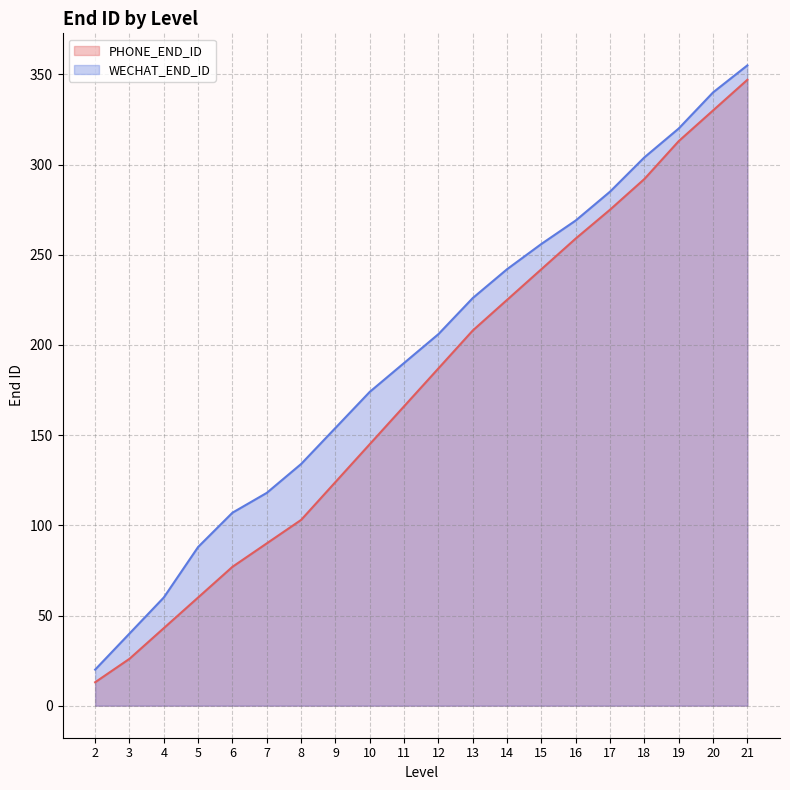

Reading left to right, what are all the values shown in this chart?

PHONE_END_ID: 2=13	3=26	4=43	5=60	6=77	7=90	8=103	9=124	10=145	11=166	12=187	13=208	14=225	15=242	16=259	17=275	18=292	19=313	20=330	21=347
WECHAT_END_ID: 2=20	3=40	4=60	5=88	6=107	7=118	8=134	9=154	10=174	11=190	12=206	13=226	14=242	15=256	16=269	17=285	18=304	19=320	20=340	21=355